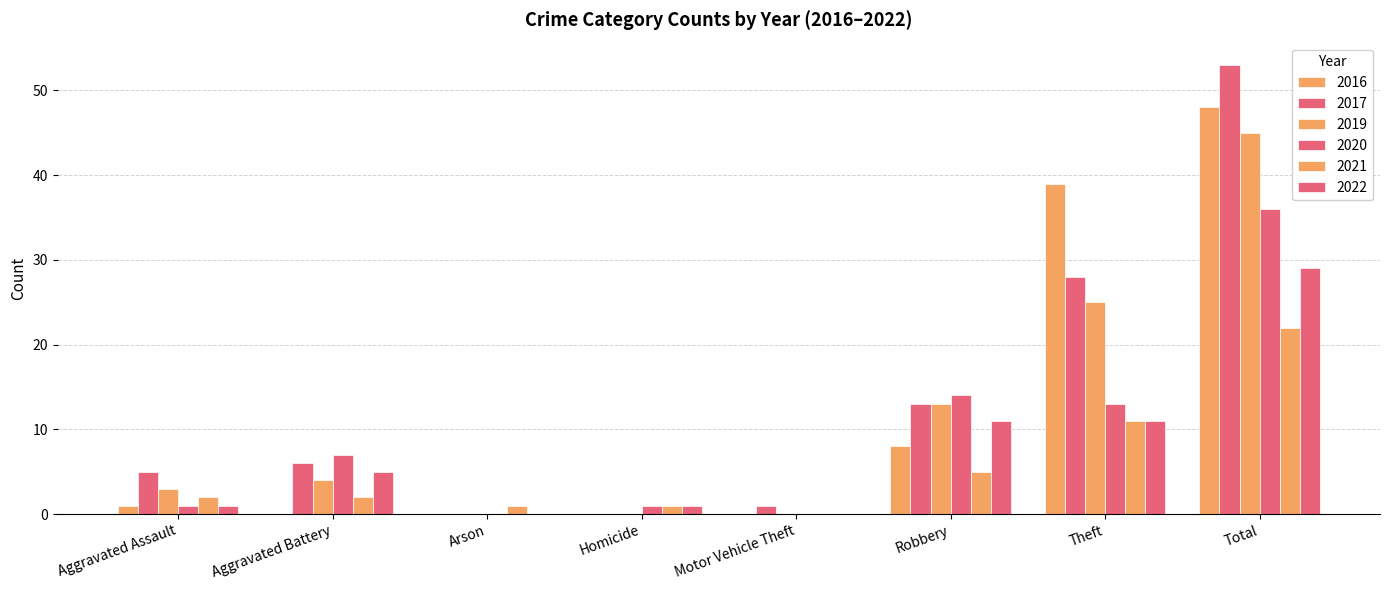

Between Arson and Motor Vehicle Theft, which series saw the biggest shift?

2017